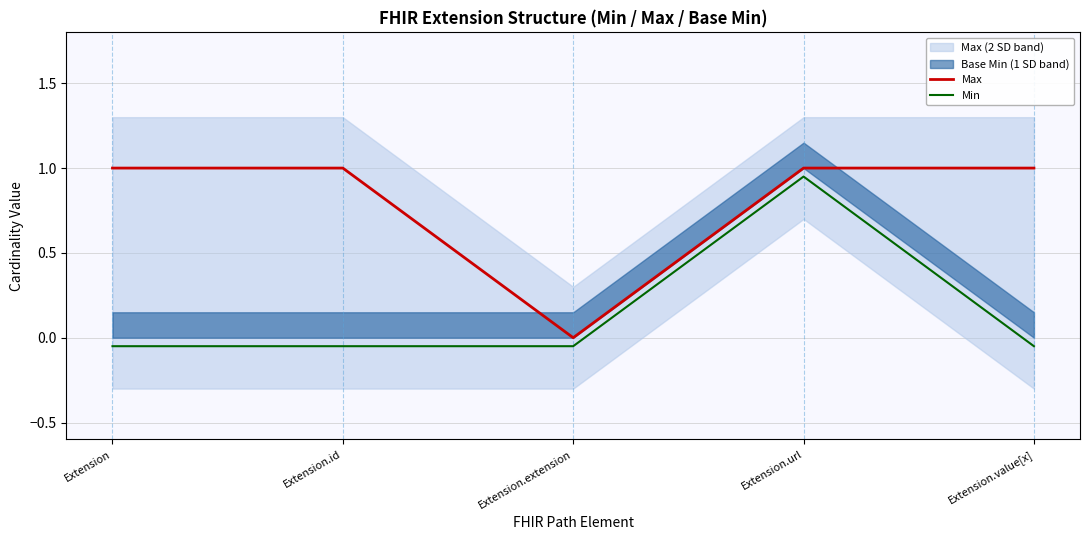

Rank the series by their maximum value, from lowest to highest.

Min, Max